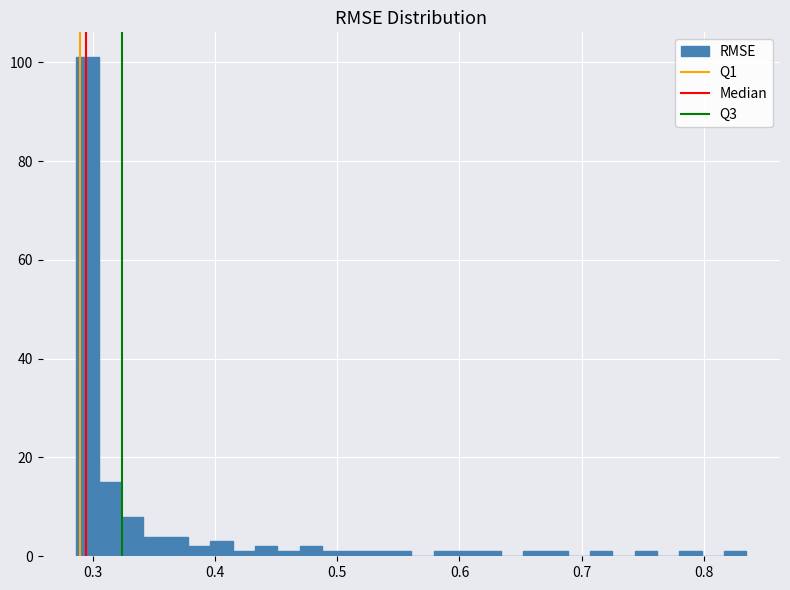

Around what value on the x-axis is the tallest bar? Give the approximate position of its centre, as read against the axis.

0.30